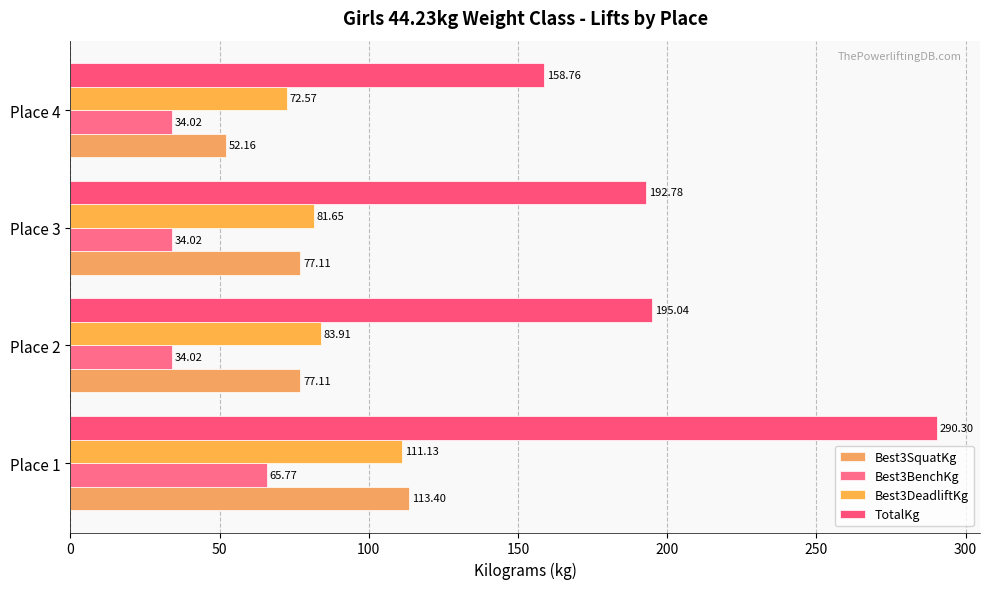

What is the smallest value displayed?

34.0